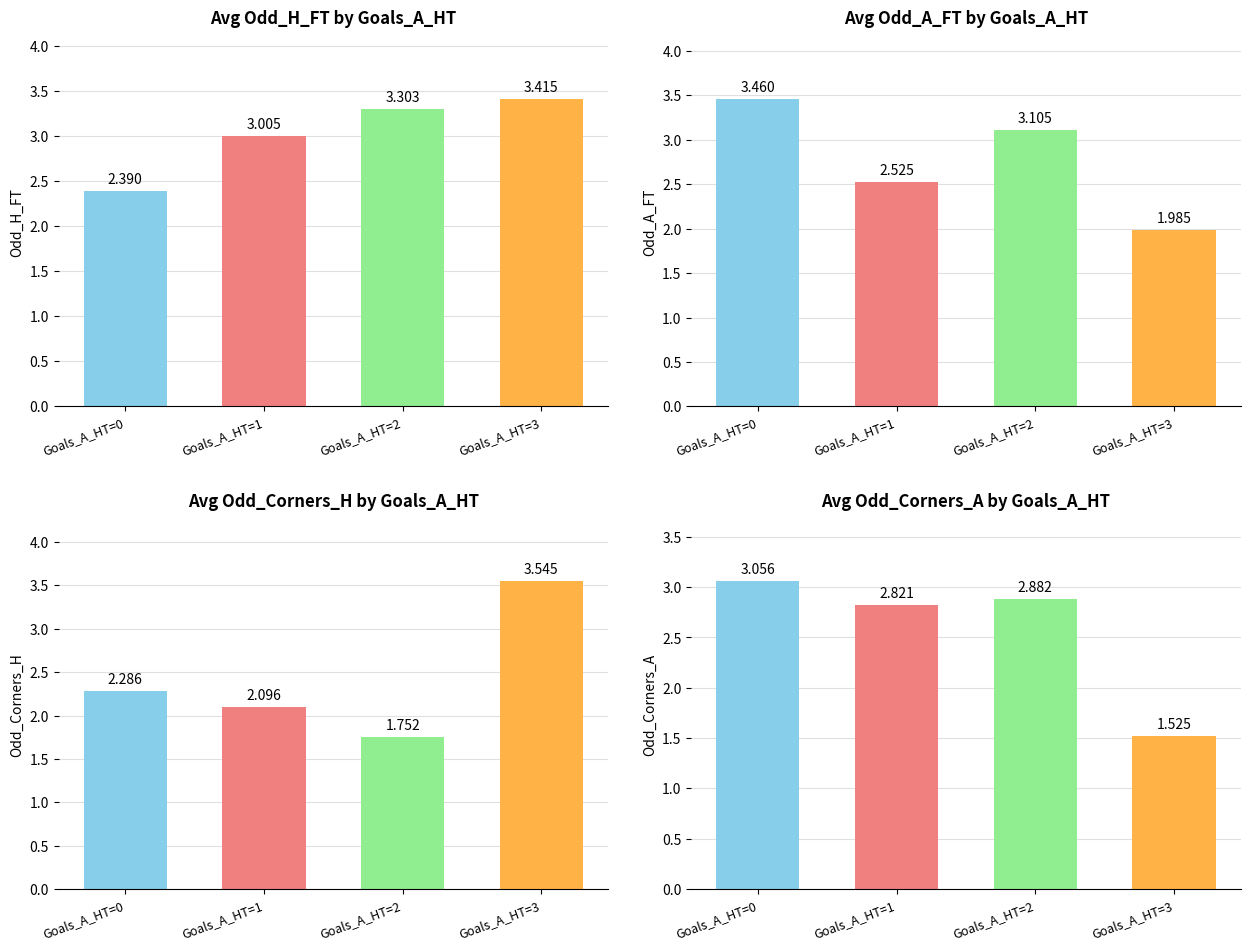

What is the spread (max minus min) of values at Goals_A_HT=2?

1.6